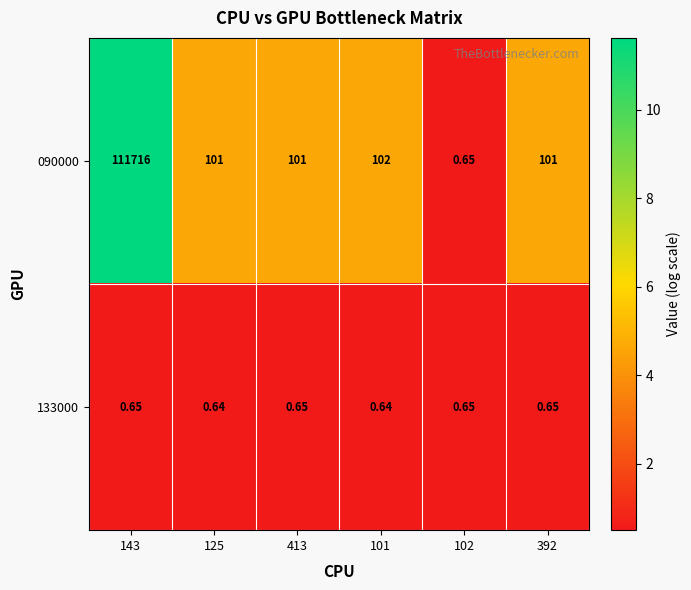

Is the value of 133000 at 143 greater than the value of 090000 at 392?

No